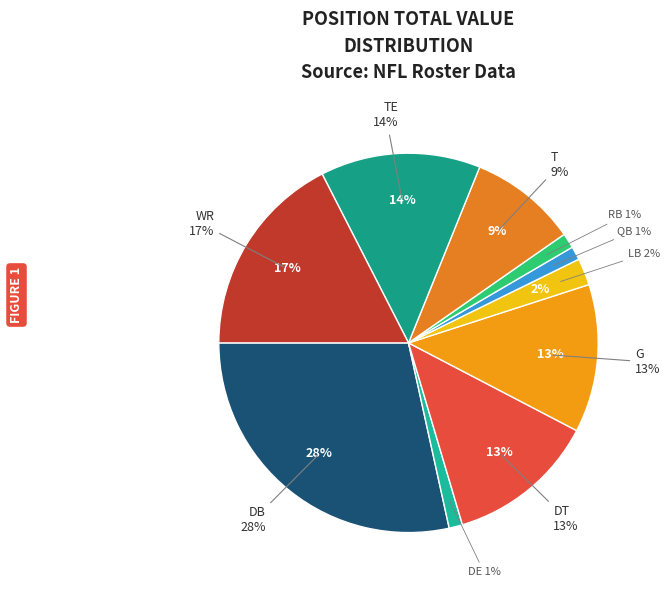

How many segments does this pie chart have?

10